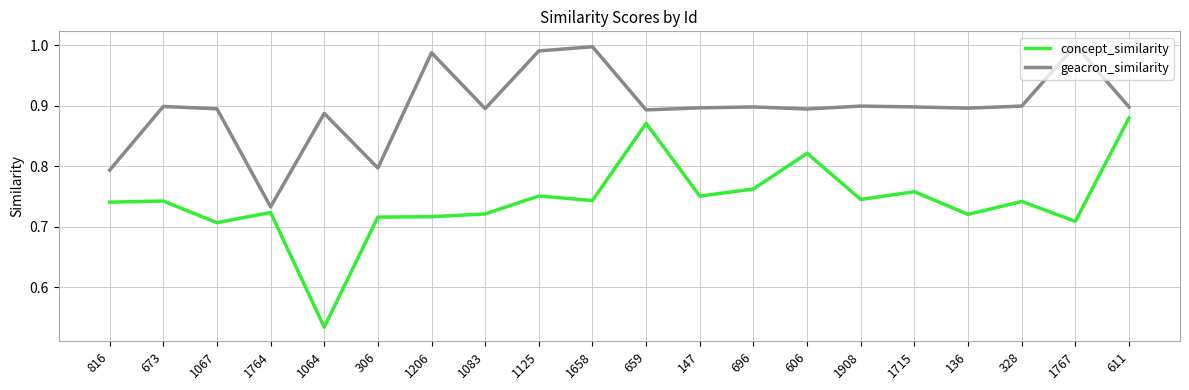

The concept_similarity series shows 0.9 at 611. True or false?

True